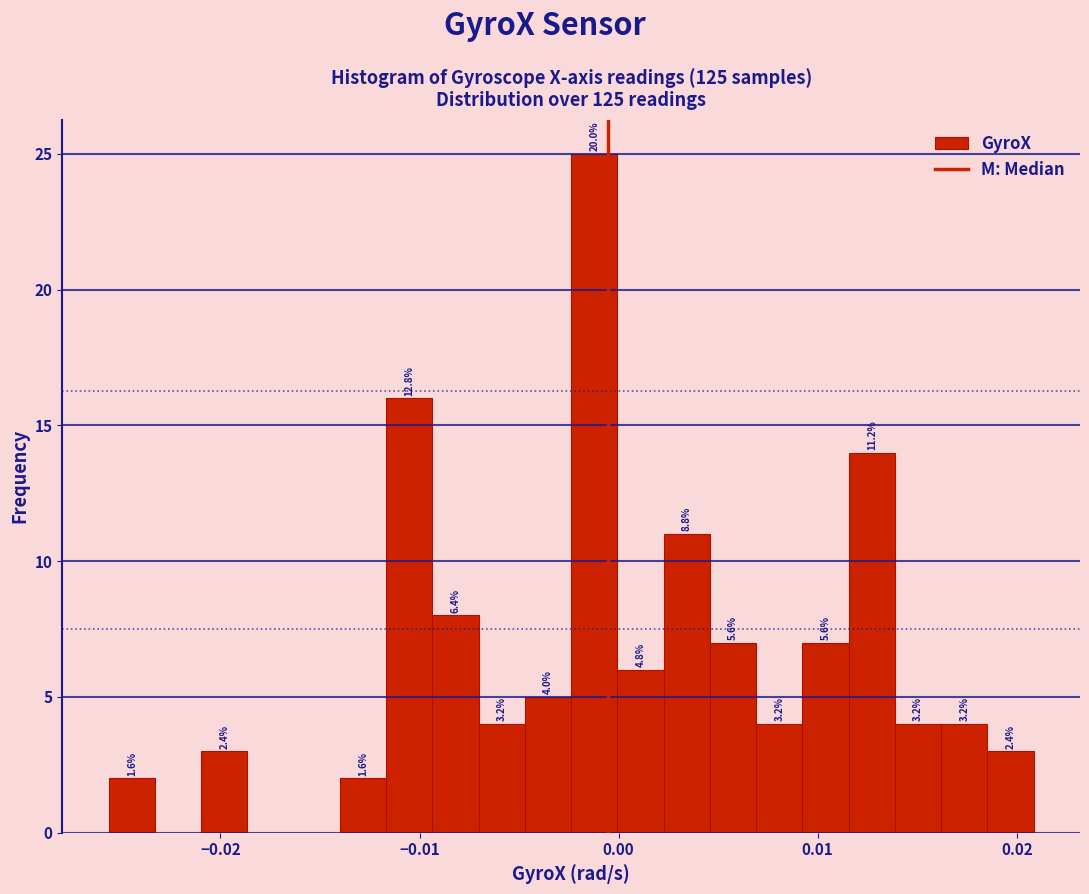

Around what value on the x-axis is the tallest bar? Give the approximate position of its centre, as read against the axis.

-0.001